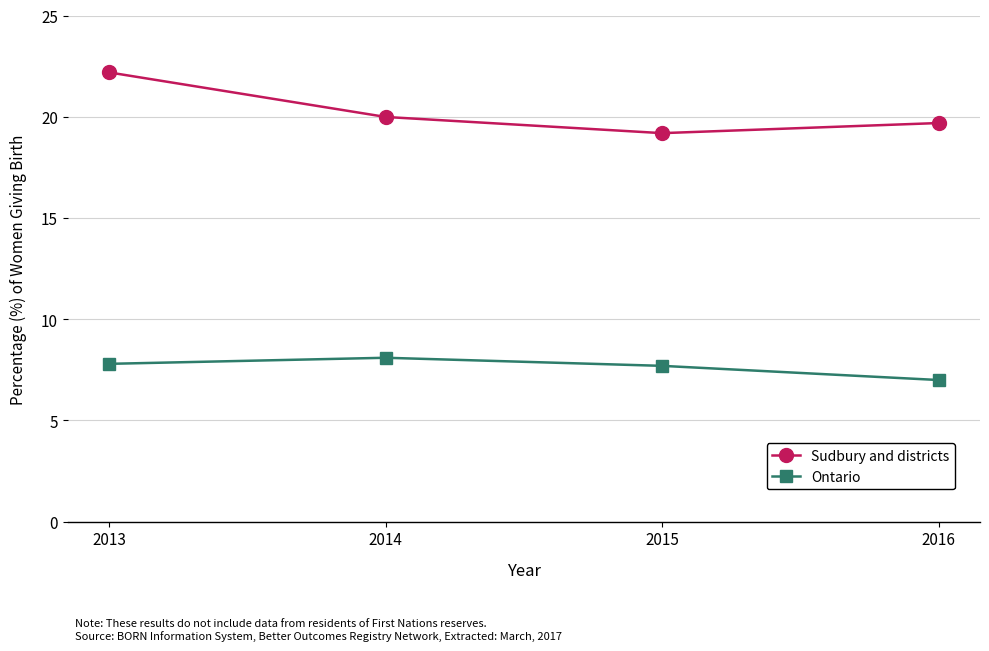

At how many categories does at least one series exceed 15?

4